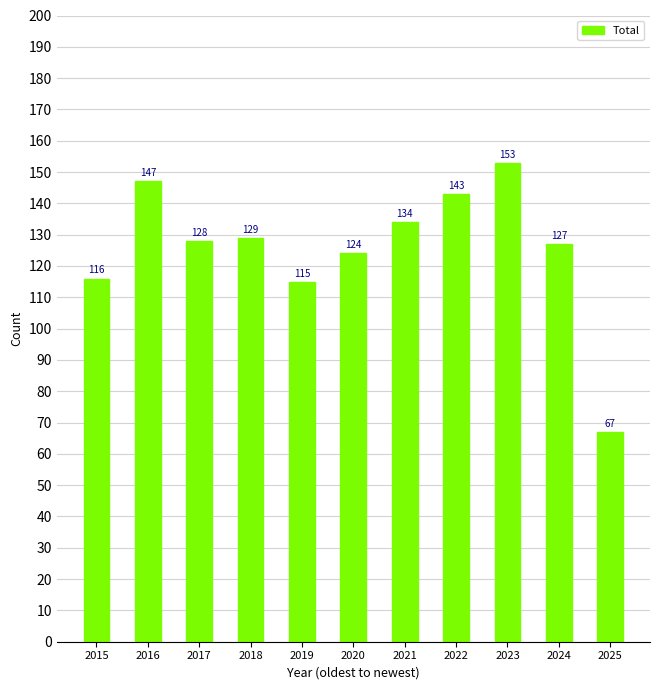

Reading left to right, what are all the values shown in this chart?

116	147	128	129	115	124	134	143	153	127	67